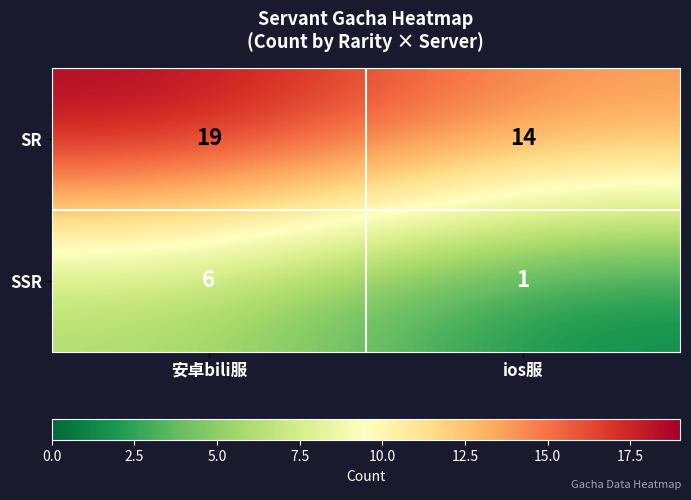

What is the difference between the highest and lowest values at 安卓bili服?

13